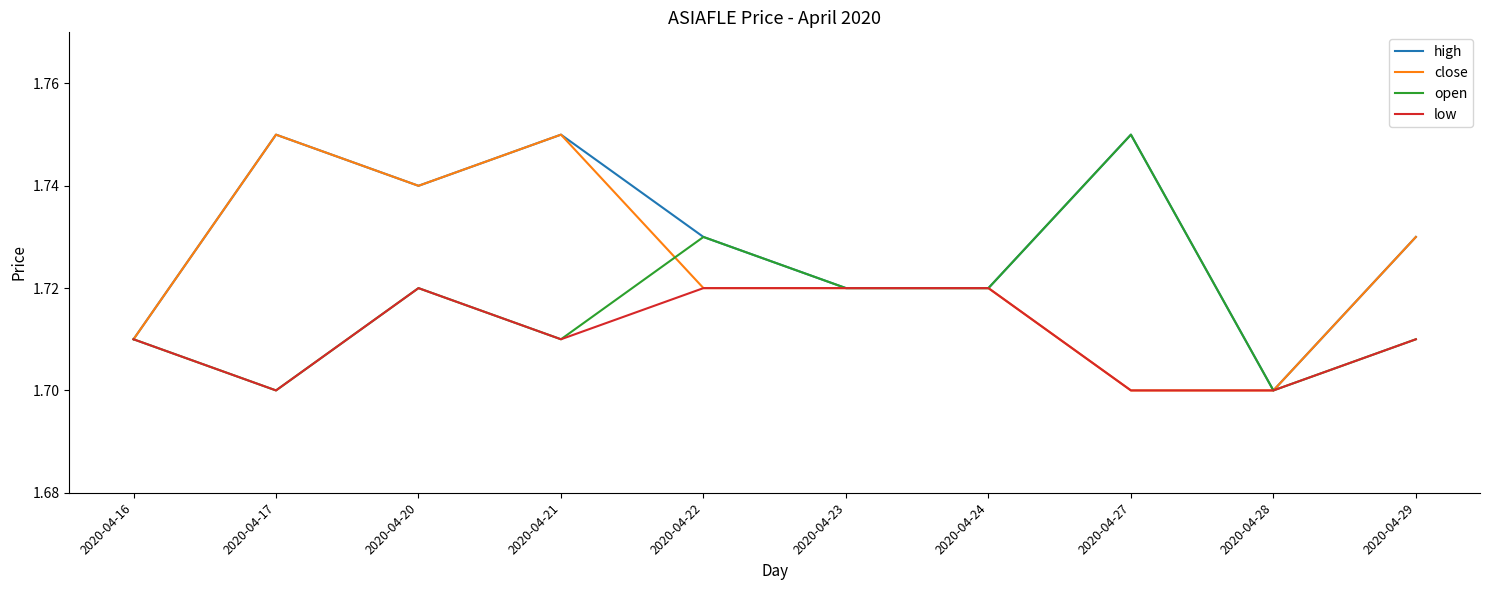

Rank the series by their average value, from highest to lowest.

high, close, open, low